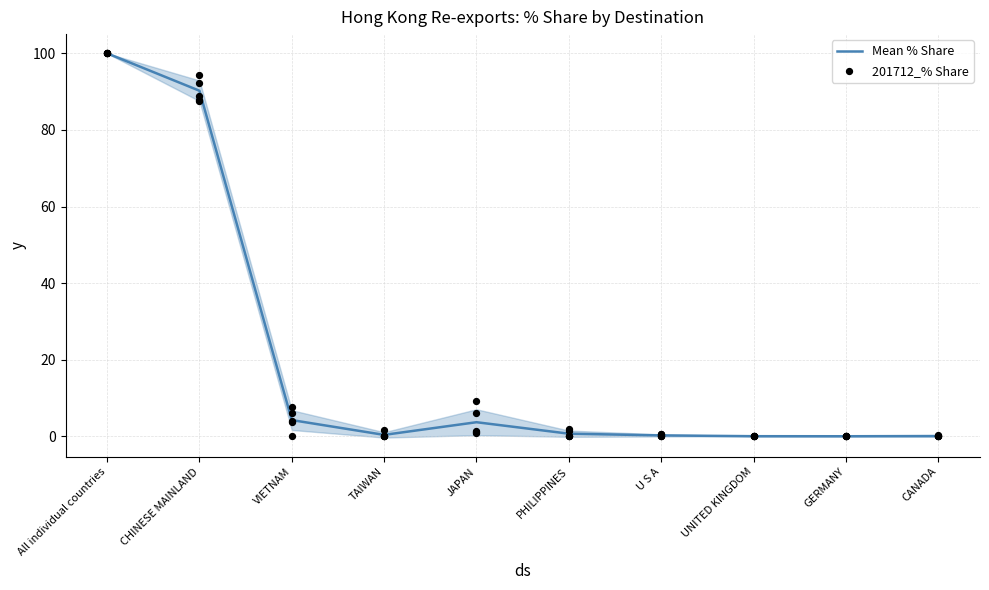

At which category is the sum across all series the highest?

All individual countries